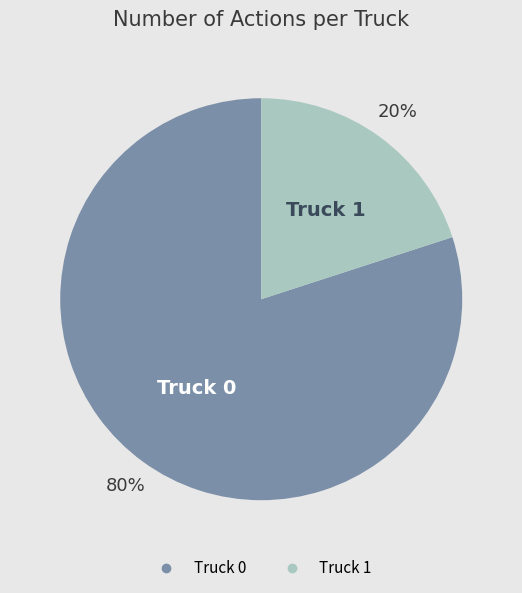

Which has a higher value, Truck 0 or Truck 1?

Truck 0